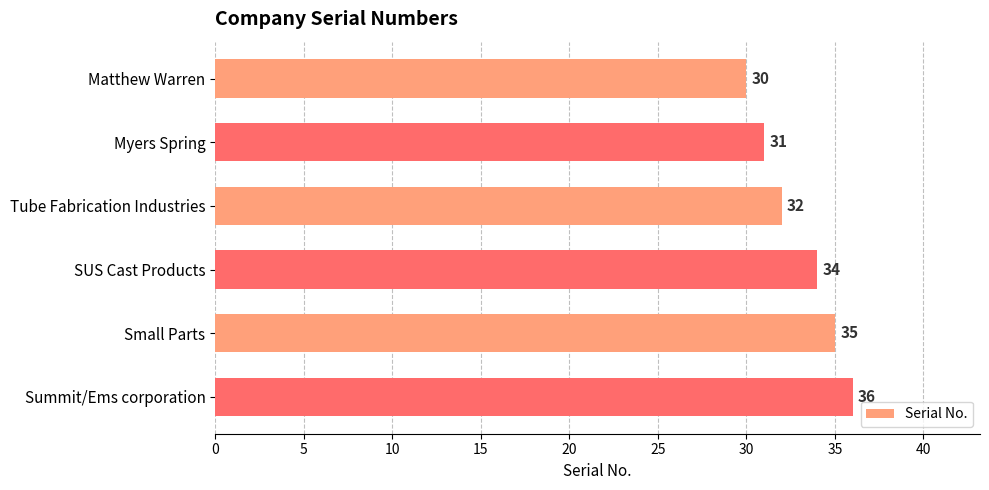

The chart shows a value of 22 at Small Parts. True or false?

False